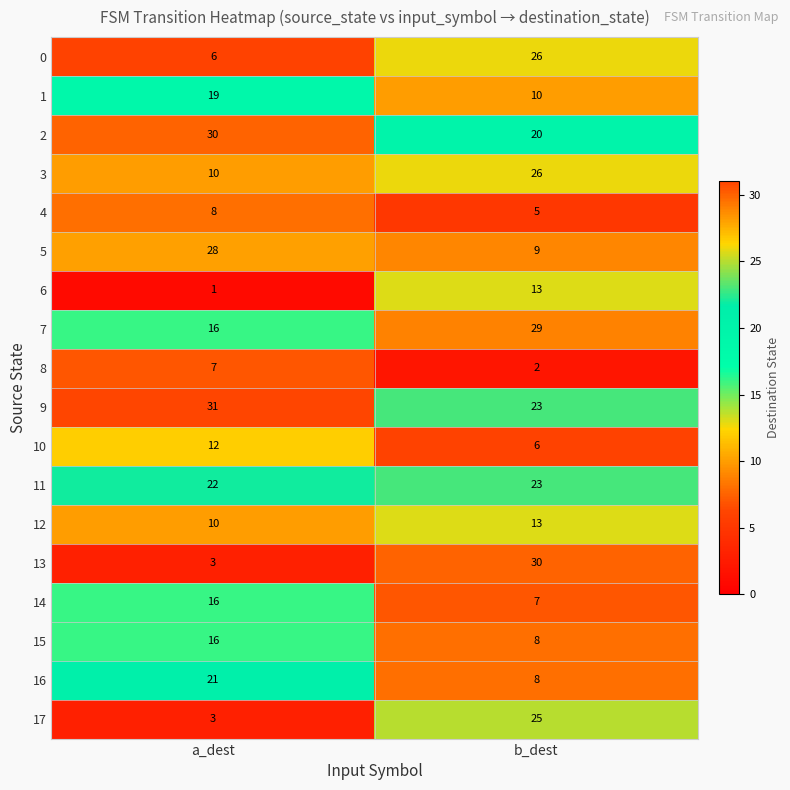

The 7 series shows 7 at a_dest. True or false?

False